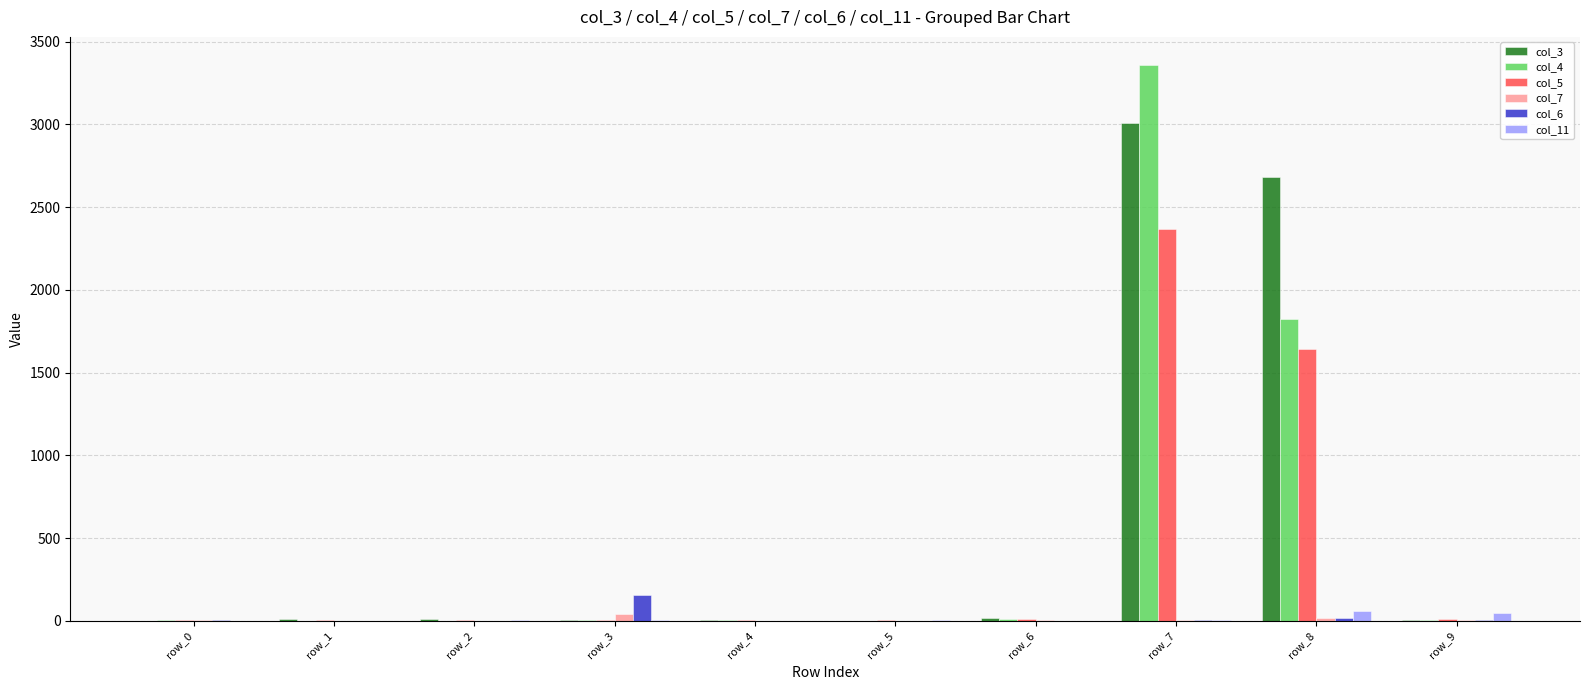

At which category does the chart reach its peak across all series?

row_7